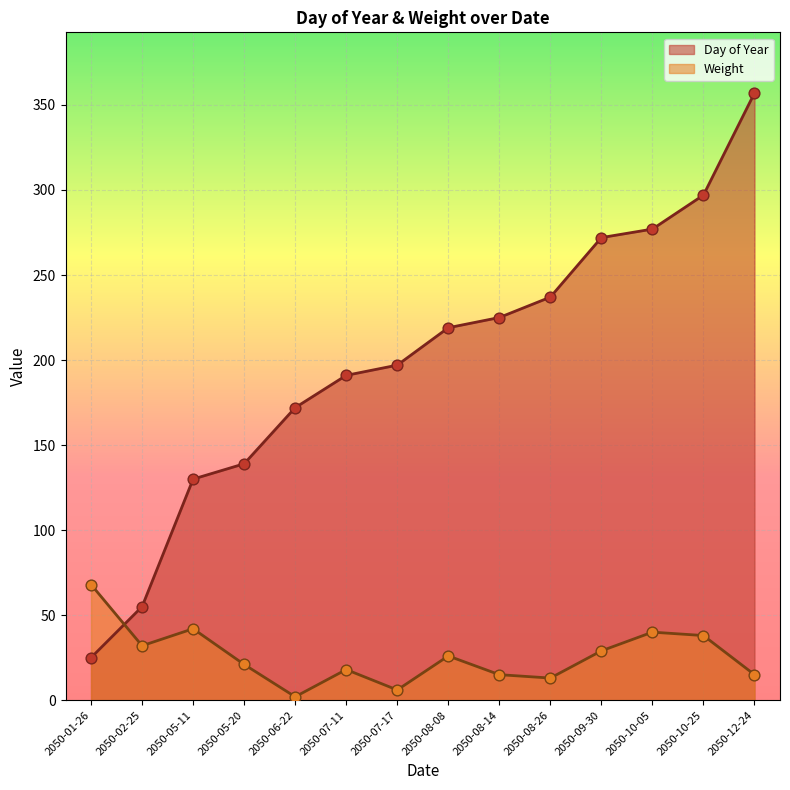

Is the value of Day of Year at 2050-05-20 greater than the value of Weight at 2050-08-14?

Yes